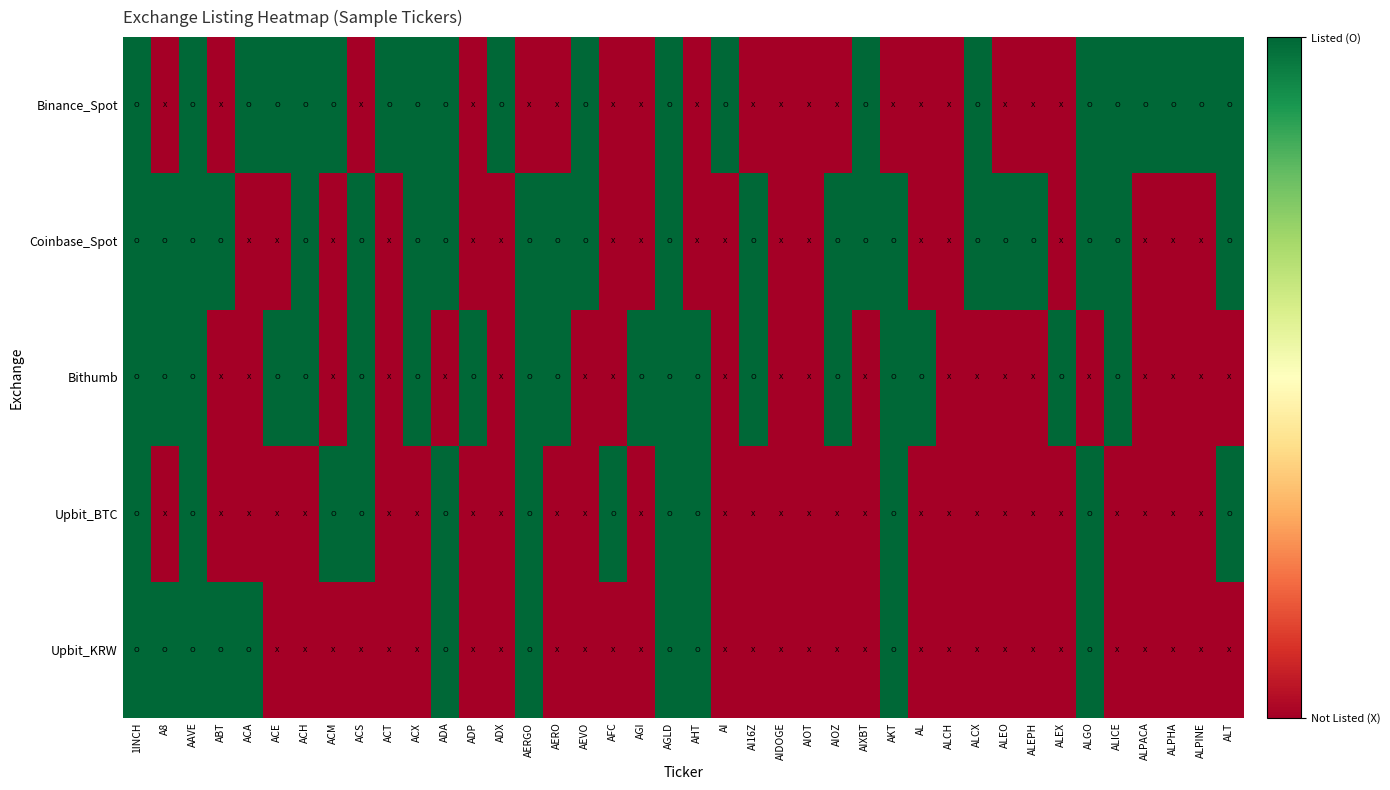

Reading right to left, what are all the values shown in this chart?

Upbit_KRW: ALT=0	ALPINE=0	ALPHA=0	ALPACA=0	ALICE=0	ALGO=1	ALEX=0	ALEPH=0	ALEO=0	ALCX=0	ALCH=0	AL=0	AKT=1	AIXBT=0	AIOZ=0	AIOT=0	AIDOGE=0	AI16Z=0	AI=0	AHT=1	AGLD=1	AGI=0	AFC=0	AEVO=0	AERO=0	AERGO=1	ADX=0	ADP=0	ADA=1	ACX=0	ACT=0	ACS=0	ACM=0	ACH=0	ACE=0	ACA=1	ABT=1	AAVE=1	A8=1	1INCH=1
Upbit_BTC: ALT=1	ALPINE=0	ALPHA=0	ALPACA=0	ALICE=0	ALGO=1	ALEX=0	ALEPH=0	ALEO=0	ALCX=0	ALCH=0	AL=0	AKT=1	AIXBT=0	AIOZ=0	AIOT=0	AIDOGE=0	AI16Z=0	AI=0	AHT=1	AGLD=1	AGI=0	AFC=1	AEVO=0	AERO=0	AERGO=1	ADX=0	ADP=0	ADA=1	ACX=0	ACT=0	ACS=1	ACM=1	ACH=0	ACE=0	ACA=0	ABT=0	AAVE=1	A8=0	1INCH=1
Bithumb: ALT=0	ALPINE=0	ALPHA=0	ALPACA=0	ALICE=1	ALGO=0	ALEX=1	ALEPH=0	ALEO=0	ALCX=0	ALCH=0	AL=1	AKT=1	AIXBT=0	AIOZ=1	AIOT=0	AIDOGE=0	AI16Z=1	AI=0	AHT=1	AGLD=1	AGI=1	AFC=0	AEVO=0	AERO=1	AERGO=1	ADX=0	ADP=1	ADA=0	ACX=1	ACT=0	ACS=1	ACM=0	ACH=1	ACE=1	ACA=0	ABT=0	AAVE=1	A8=1	1INCH=1
Coinbase_Spot: ALT=1	ALPINE=0	ALPHA=0	ALPACA=0	ALICE=1	ALGO=1	ALEX=0	ALEPH=1	ALEO=1	ALCX=1	ALCH=0	AL=0	AKT=1	AIXBT=1	AIOZ=1	AIOT=0	AIDOGE=0	AI16Z=1	AI=0	AHT=0	AGLD=1	AGI=0	AFC=0	AEVO=1	AERO=1	AERGO=1	ADX=0	ADP=0	ADA=1	ACX=1	ACT=0	ACS=1	ACM=0	ACH=1	ACE=0	ACA=0	ABT=1	AAVE=1	A8=1	1INCH=1
Binance_Spot: ALT=1	ALPINE=1	ALPHA=1	ALPACA=1	ALICE=1	ALGO=1	ALEX=0	ALEPH=0	ALEO=0	ALCX=1	ALCH=0	AL=0	AKT=0	AIXBT=1	AIOZ=0	AIOT=0	AIDOGE=0	AI16Z=0	AI=1	AHT=0	AGLD=1	AGI=0	AFC=0	AEVO=1	AERO=0	AERGO=0	ADX=1	ADP=0	ADA=1	ACX=1	ACT=1	ACS=0	ACM=1	ACH=1	ACE=1	ACA=1	ABT=0	AAVE=1	A8=0	1INCH=1